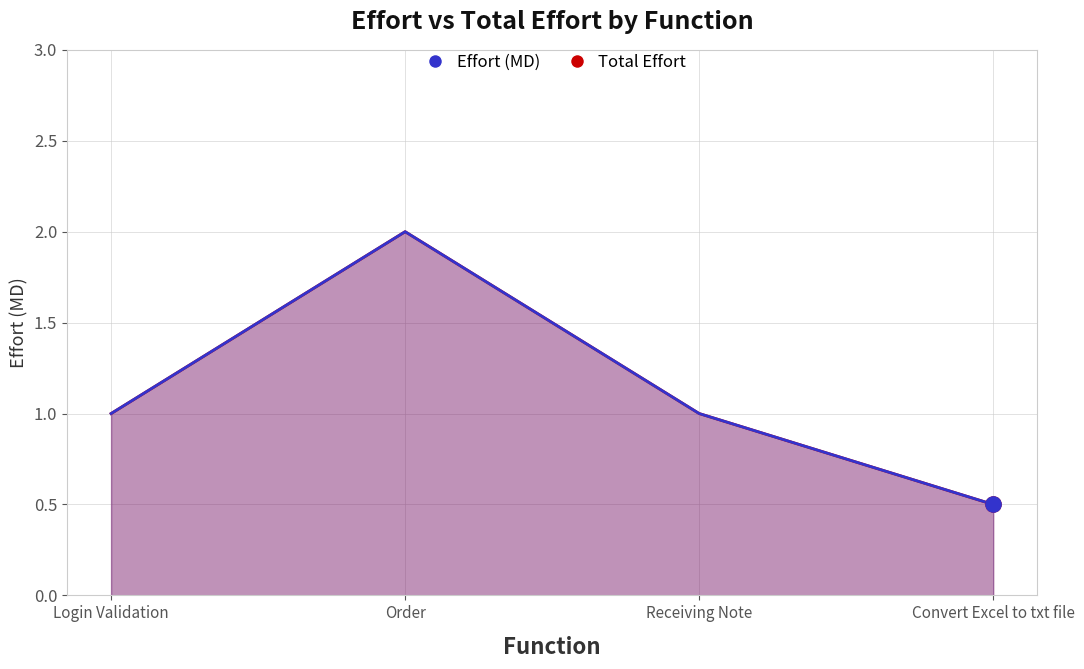

At which category is the sum across all series the highest?

Order